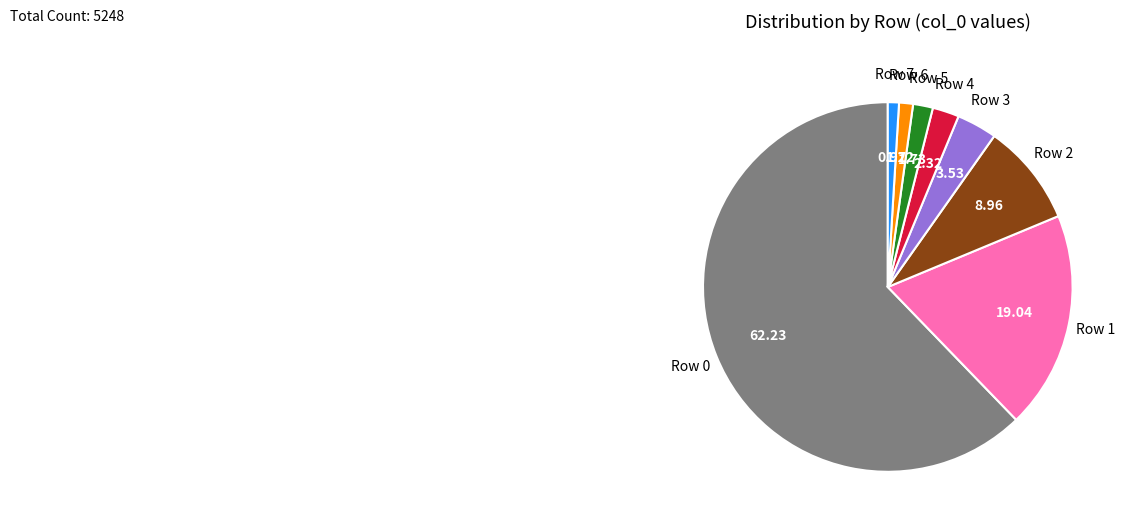

Which has a higher value, Row 5 or Row 0?

Row 0